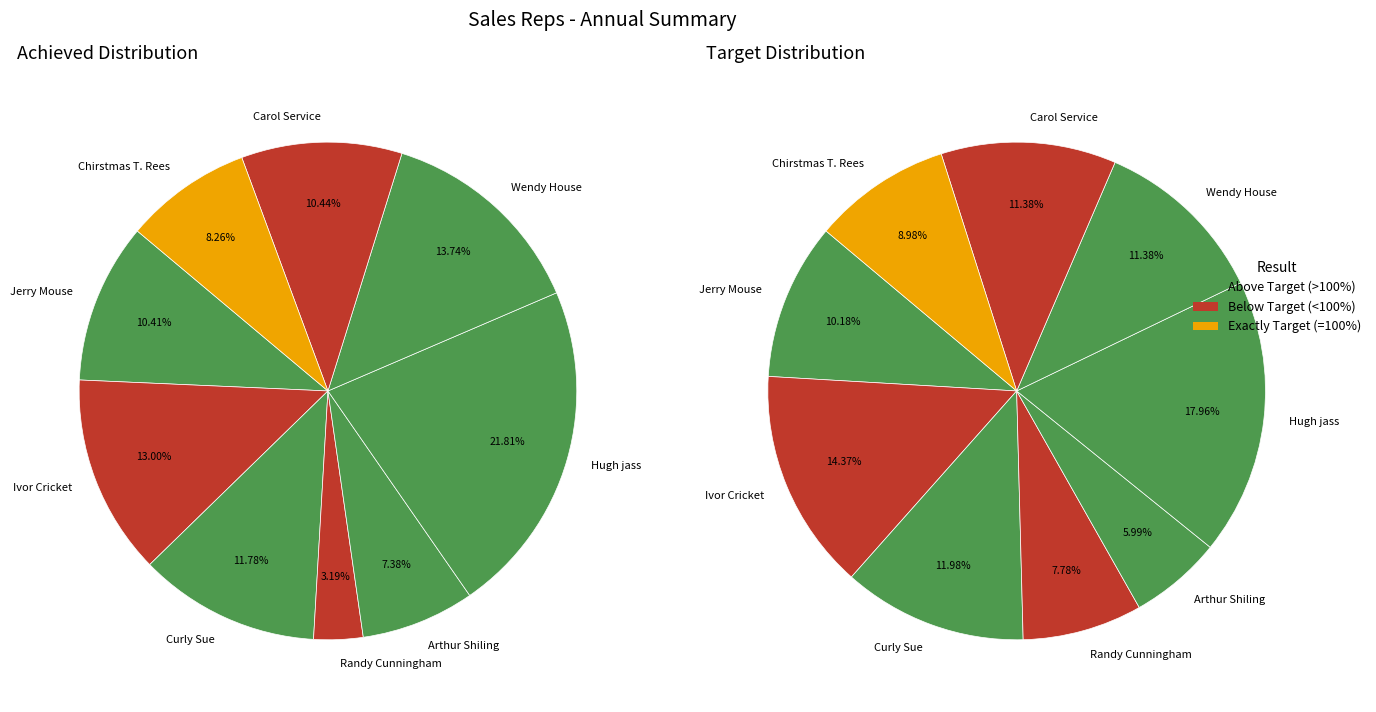

To the nearest percent, what is the average slice percentage?

11%